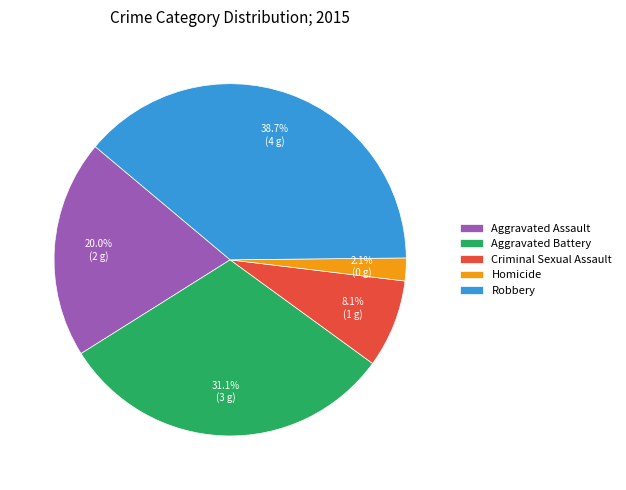

How many segments does this pie chart have?

5